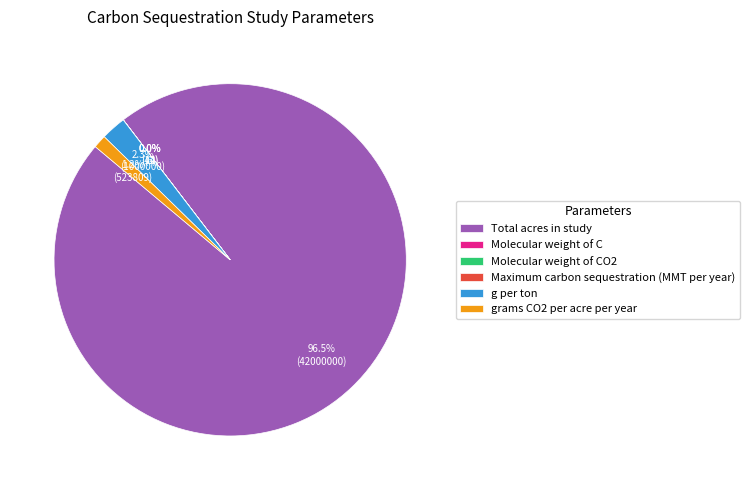

The grams CO2 per acre per year slice represents 11% of the pie. True or false?

False